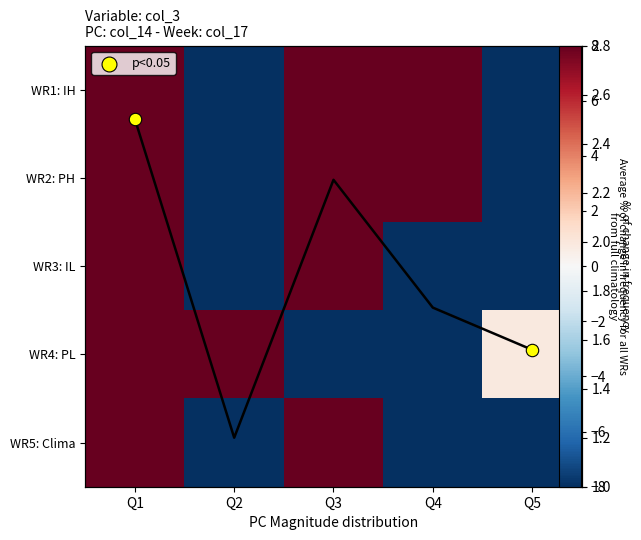

What is the difference between the highest and lowest values at Q2?

141.8